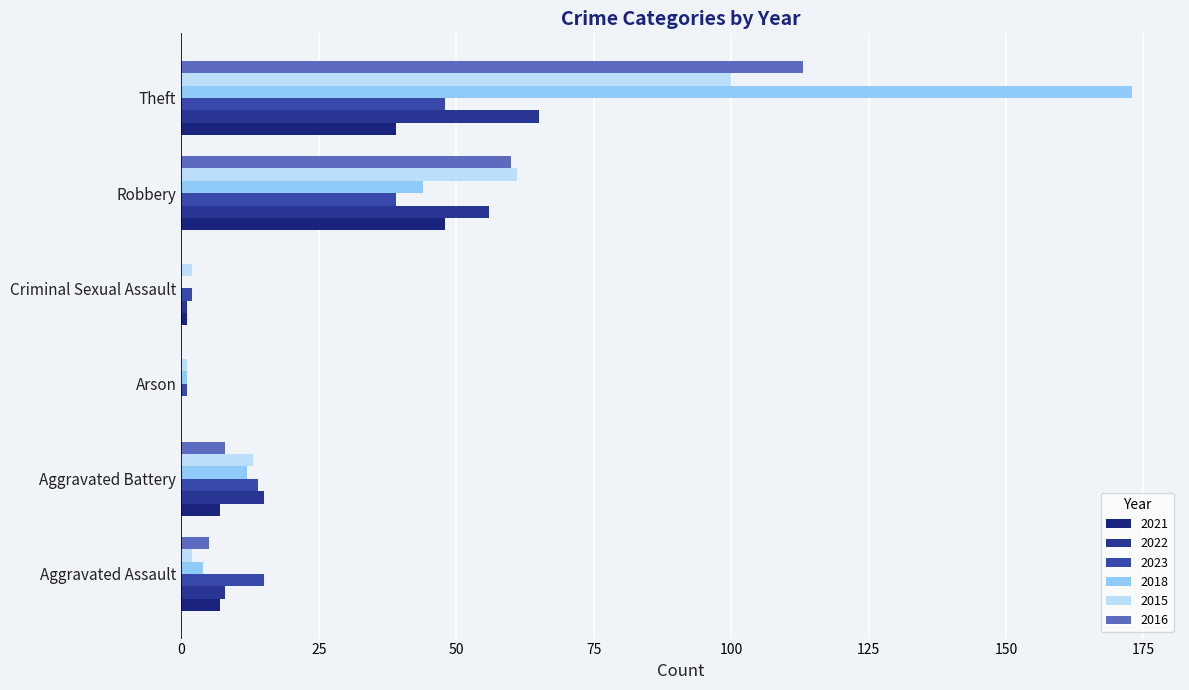

Is it true that 2021 equals 1 at Criminal Sexual Assault?

True